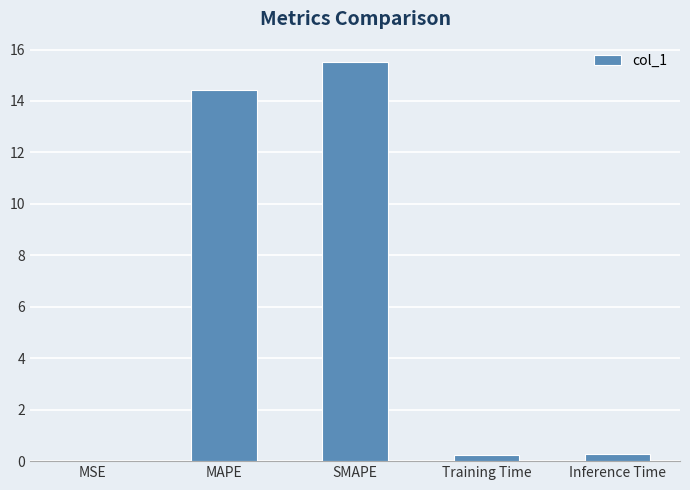

What value does the data have at SMAPE?

15.5